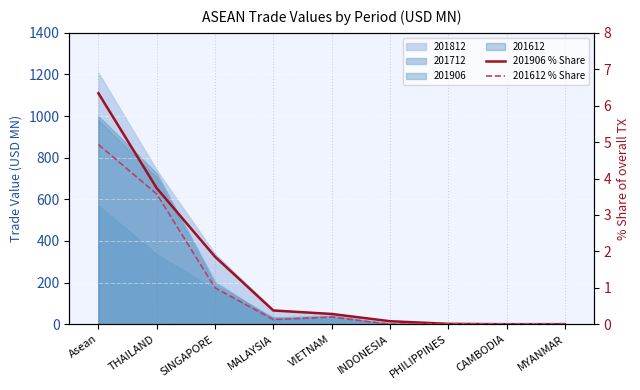

At SINGAPORE, list the series in order from smallest to largest.

201612 % Share, 201906 % Share